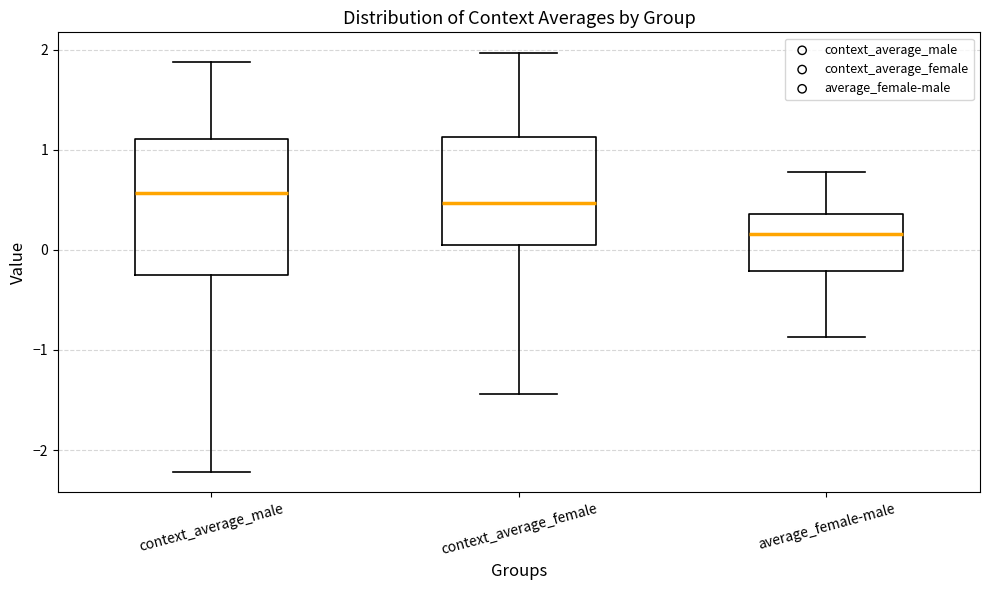

Reading left to right, transcribe this box plot: for each box, give where its median line is, the range the box spans, and where its two whiskers end, as read against the y-axis. The values are not printed on the chart, so give them approximately, as read against the axis.

context_average_male: median 0.6, box -0.3 to 1.1, whiskers -2.2 to 1.9
context_average_female: median 0.5, box 0.0 to 1.1, whiskers -1.4 to 2.0
average_female-male: median 0.2, box -0.2 to 0.4, whiskers -0.9 to 0.8